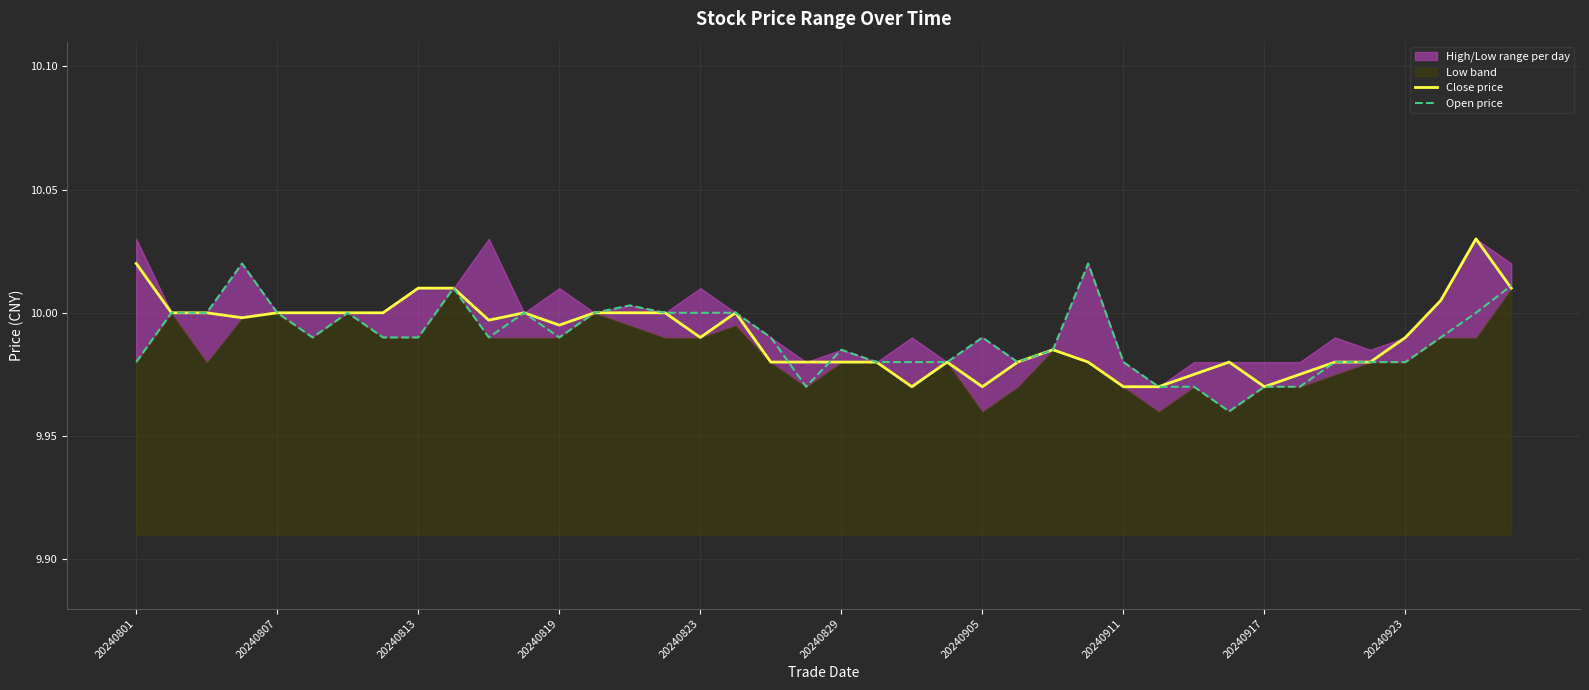

How many interior local valleys does the Close price series have?

7